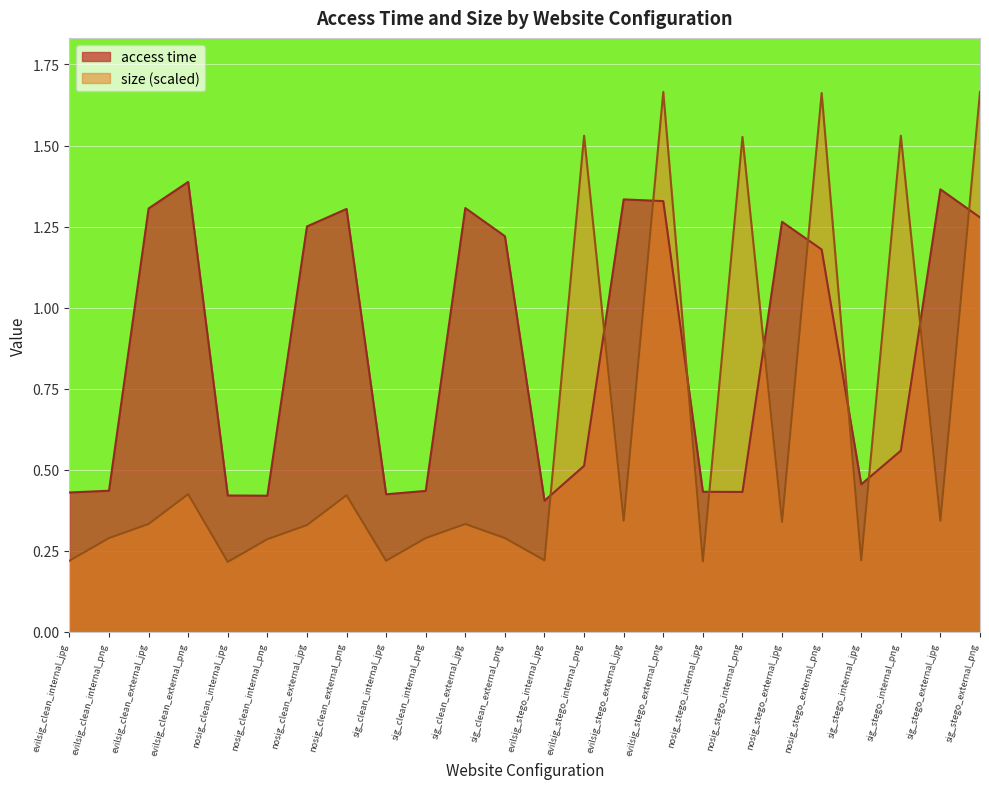

The value of size at evilsig_clean_internal_png is 0.3. True or false?

True